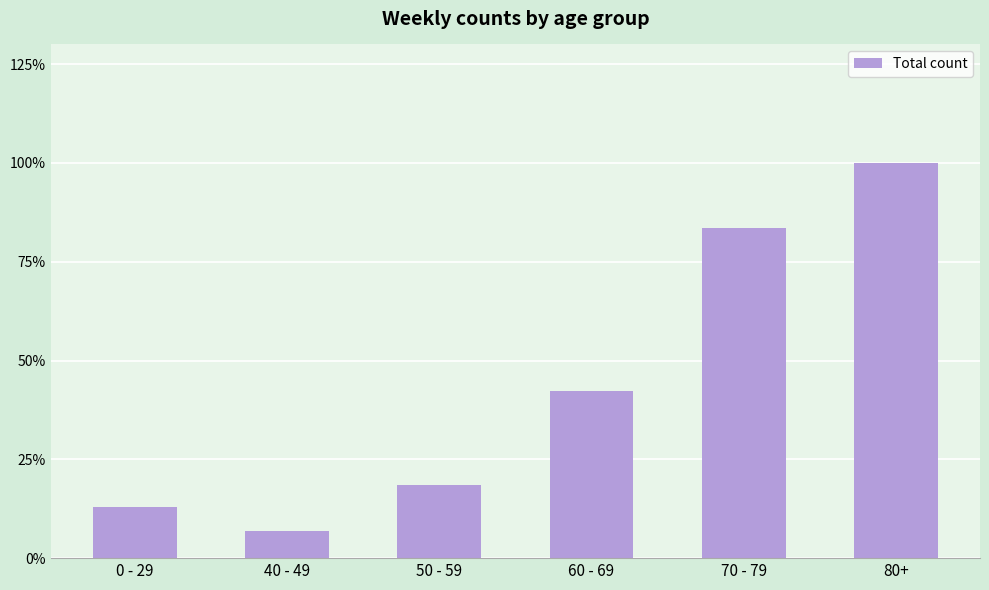

At which label does the data first exceed 1917?

70 - 79